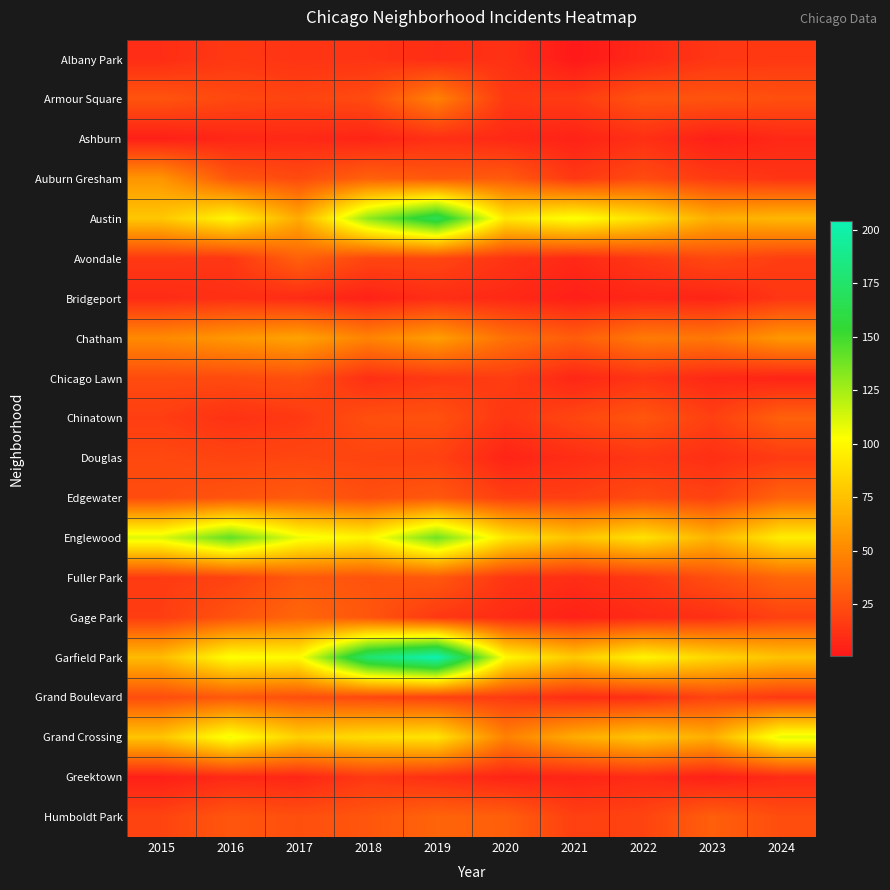

At which category is the sum across all series the highest?

2019